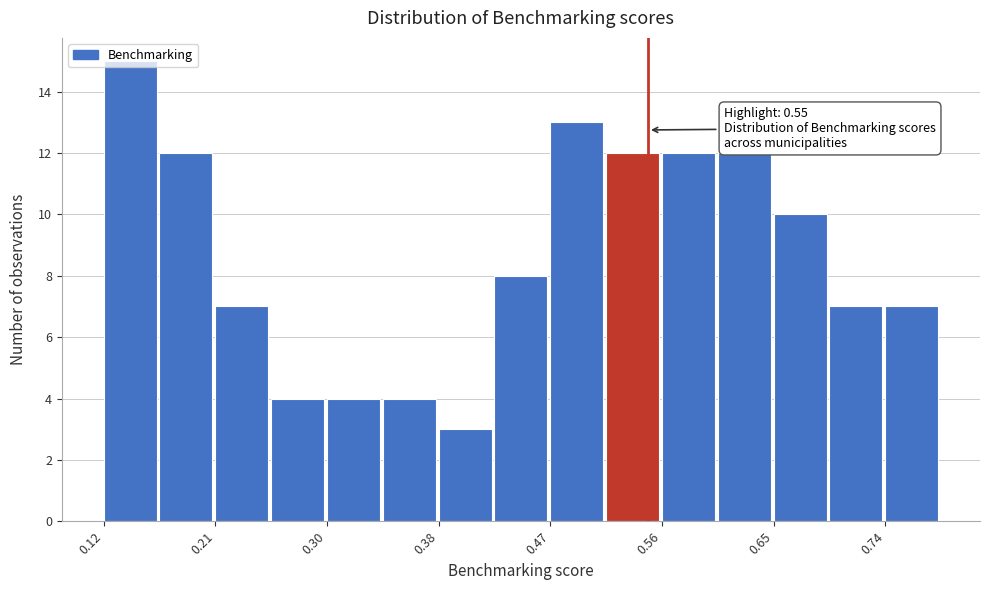

Which range on the x-axis has the tallest bar?

0.12 to 0.16